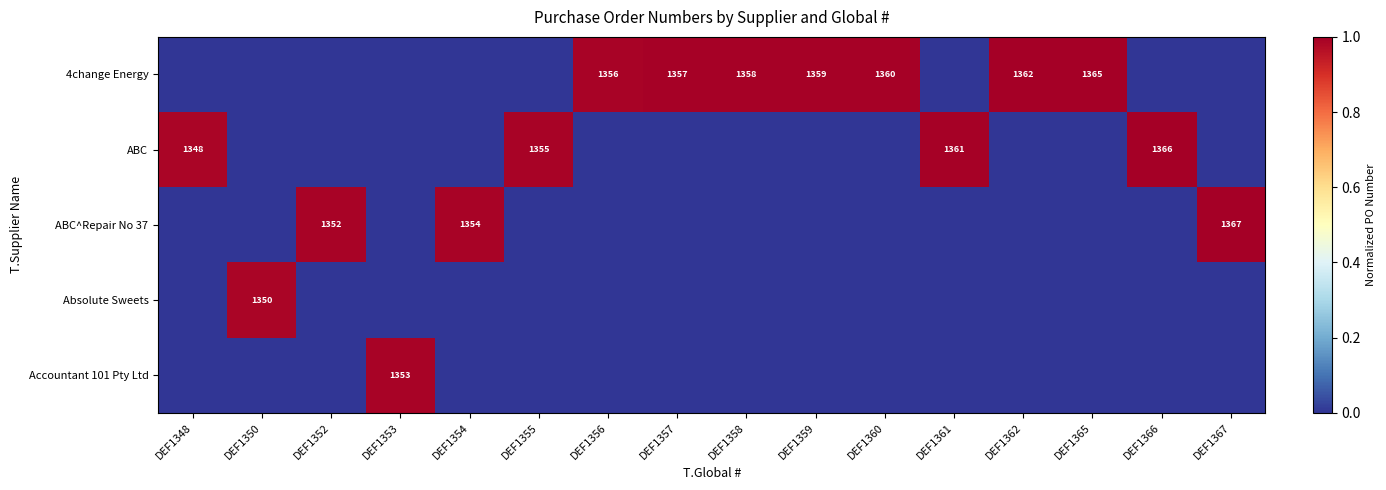

Is it true that 4change Energy equals 1365 at DEF1365?

True